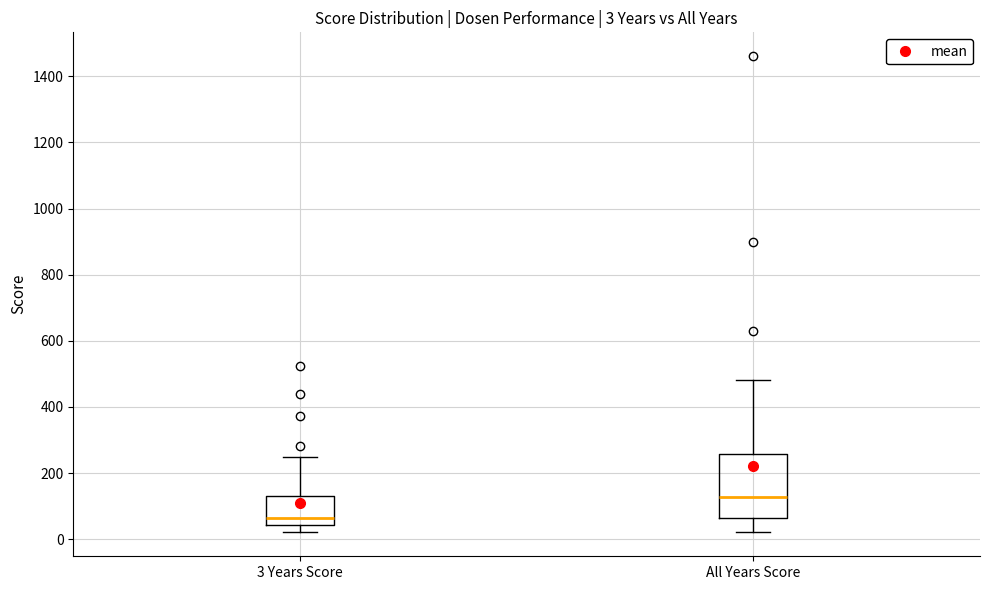

Comparing the boxes themselves (not the whiskers), which one is the tallest?

All Years Score